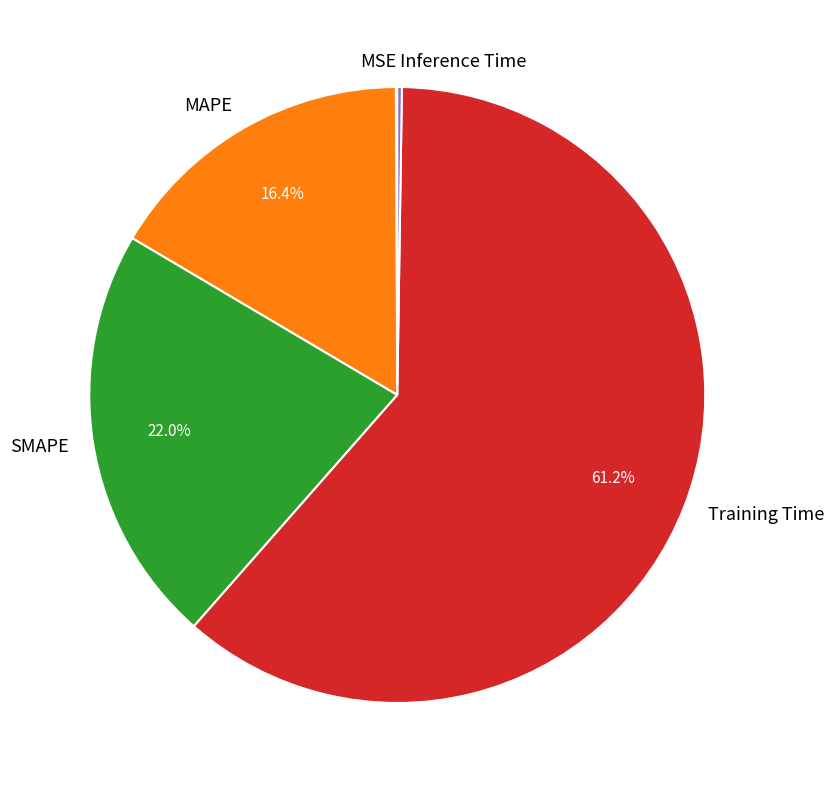

Which category accounts for the majority?

Training Time